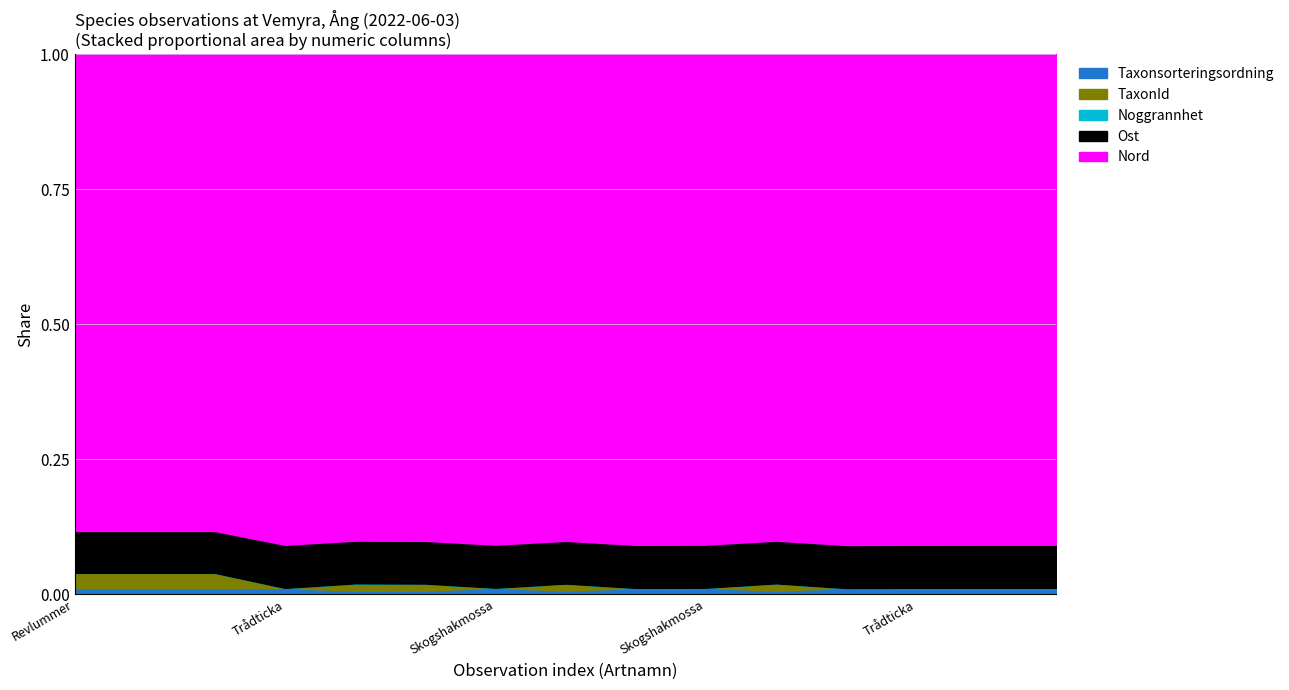

Which series changed the most between Revlummer and Trådticka?

TaxonId